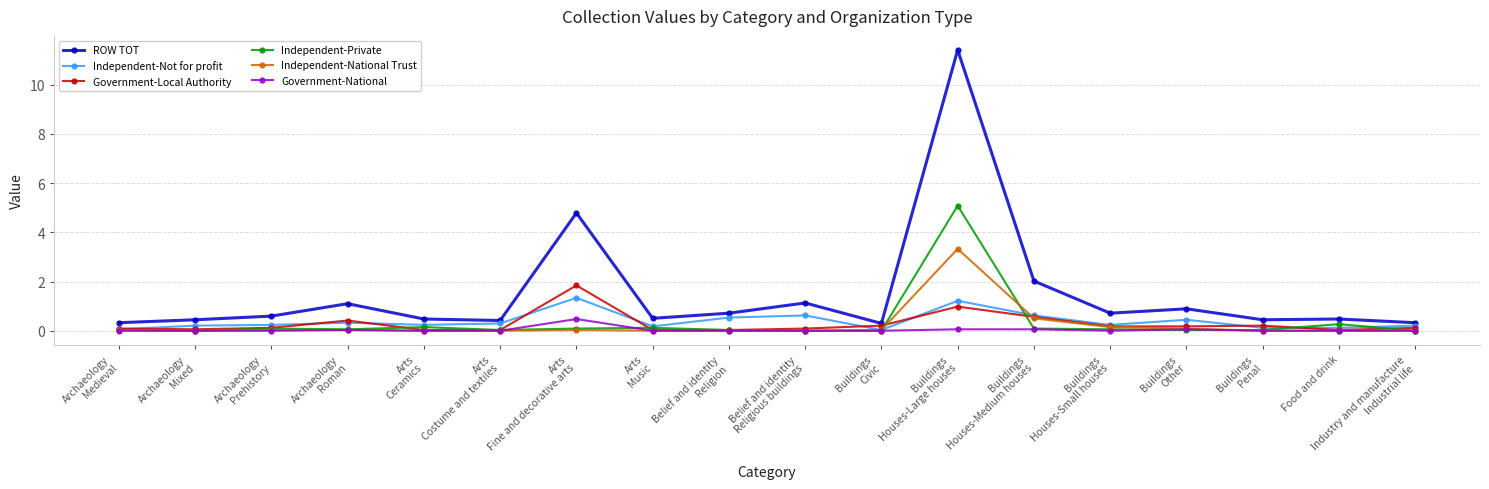

Which category has the highest value across all series?

Buildings
Houses-Large houses